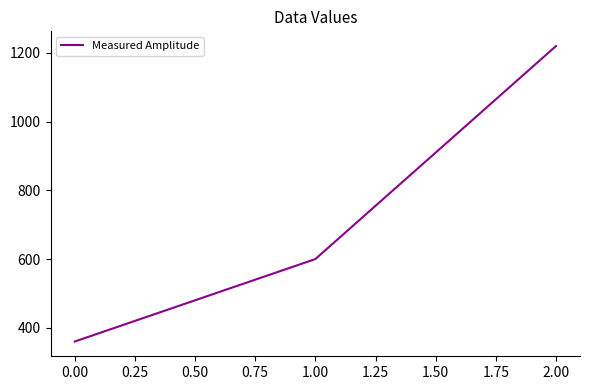

Count the number of categories in the chart.

3